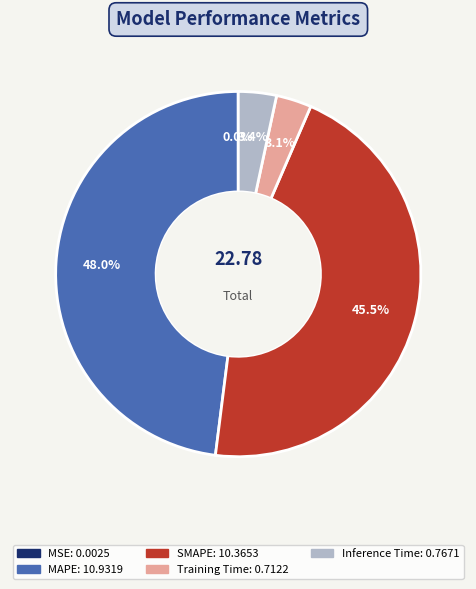

What is the ratio of the value at MAPE to the value at SMAPE?

1.1